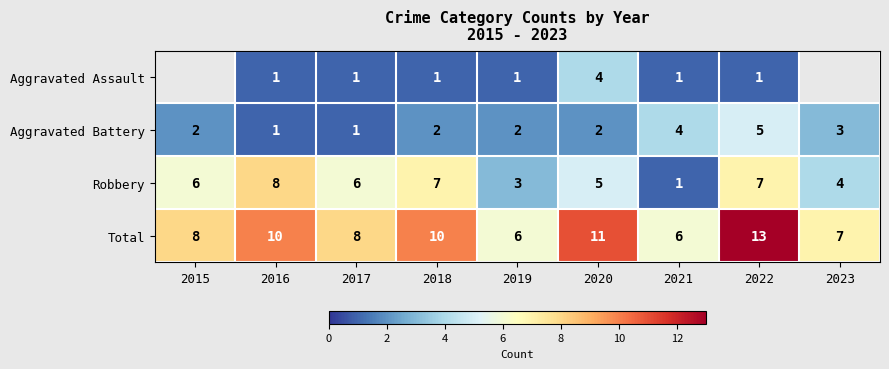

What is the minimum value shown in the chart?

1.0